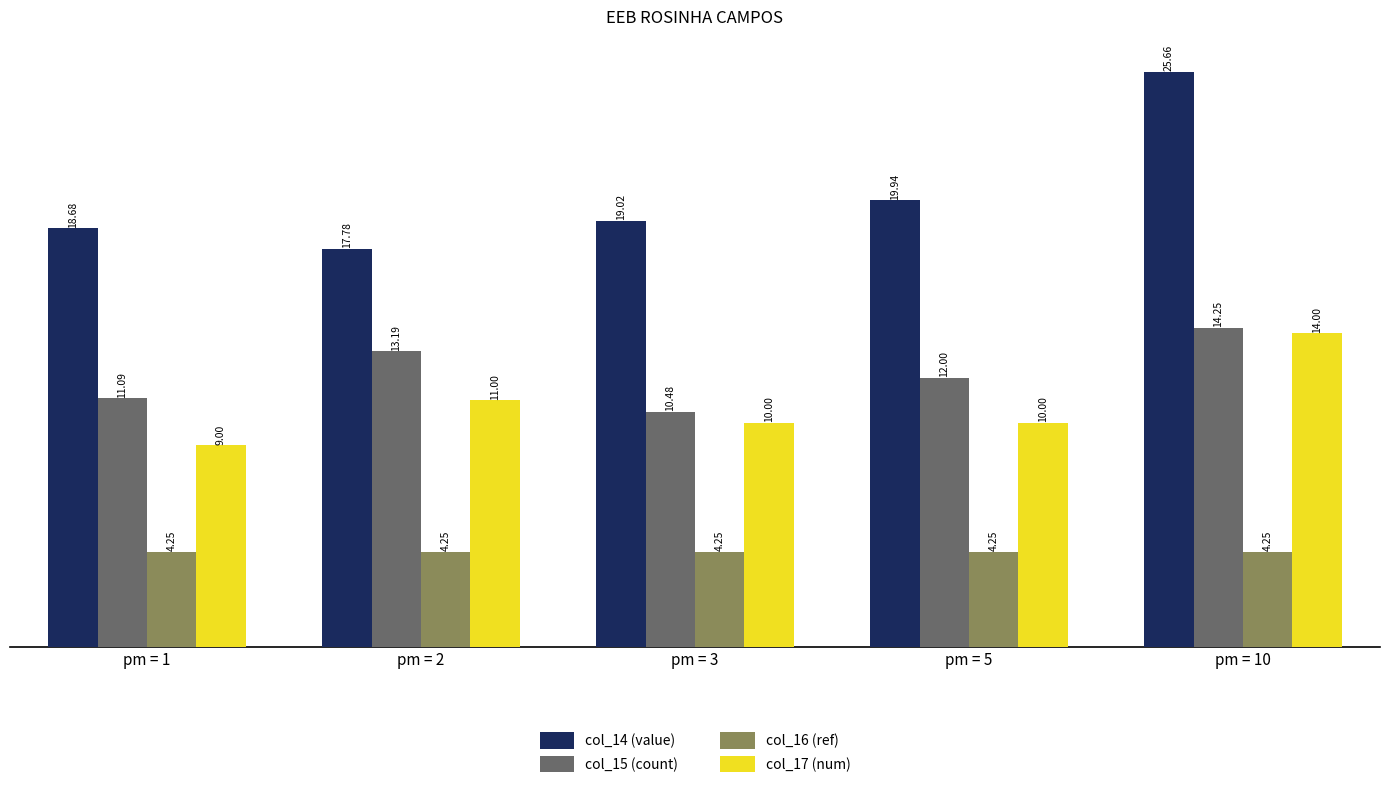

What is the difference between the highest and lowest values at pm = 1?

14.4